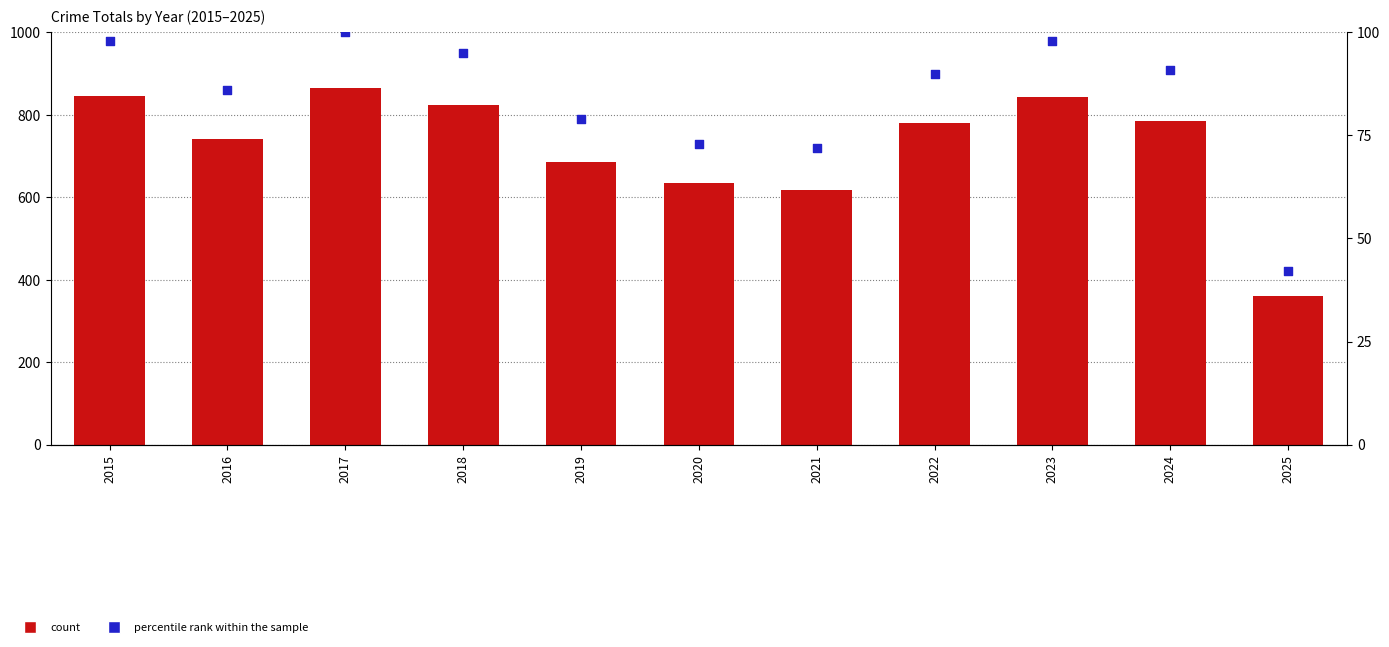

What is the total value across all series at 2018?

918